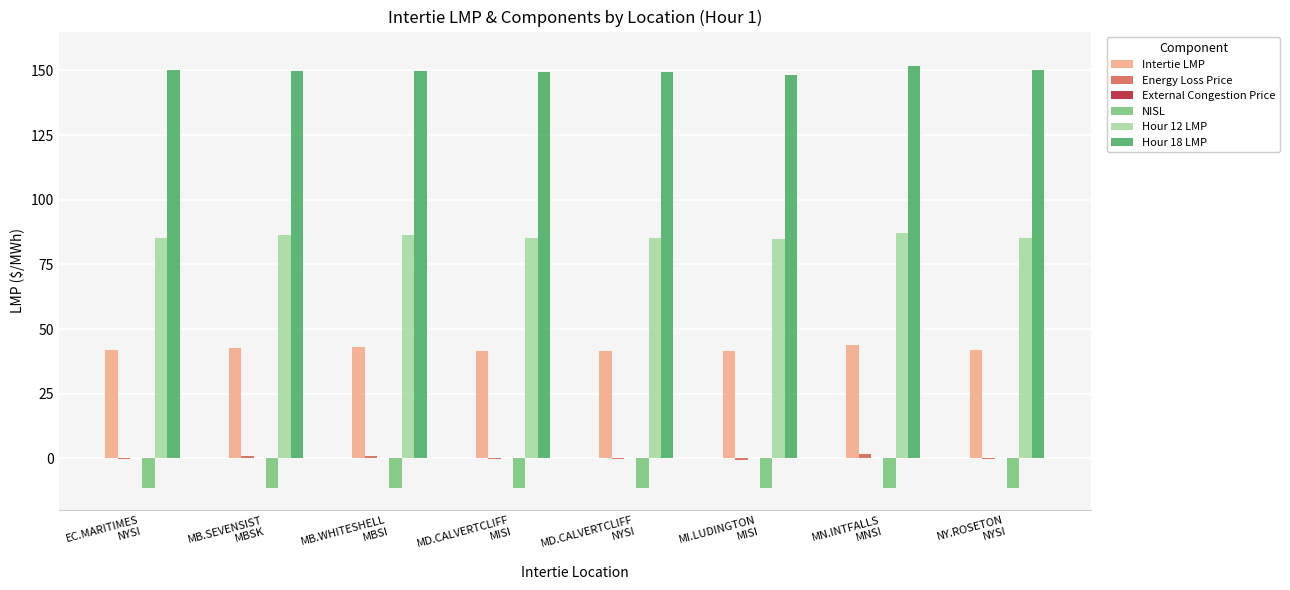

Which series has the largest total across all categories?

Hour 18 LMP